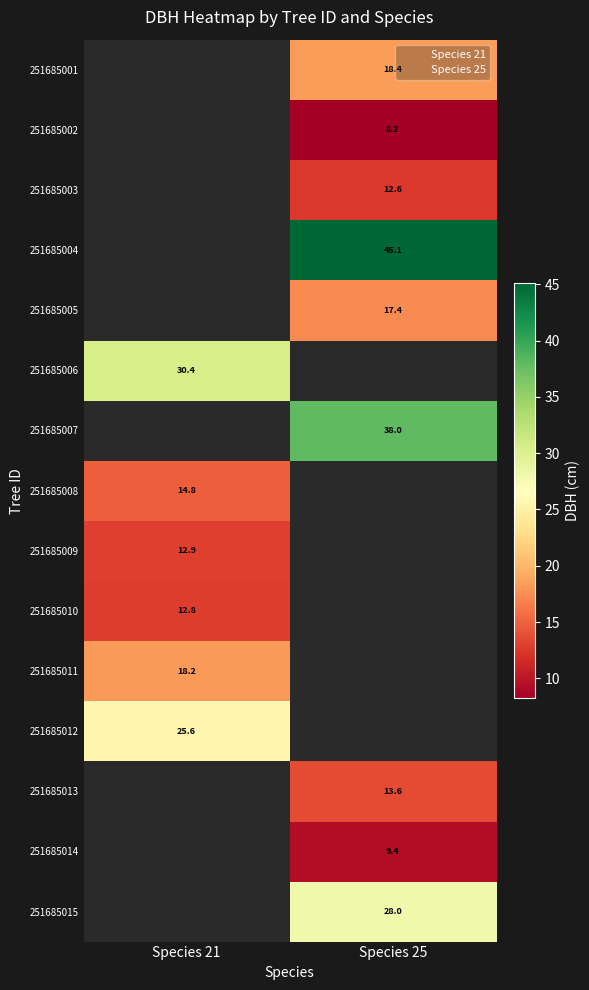

Which category has the lowest value across all series?

Species 25